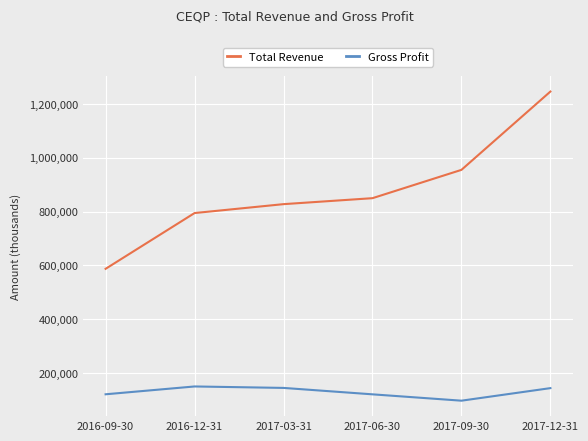

How many series are shown in this chart?

2